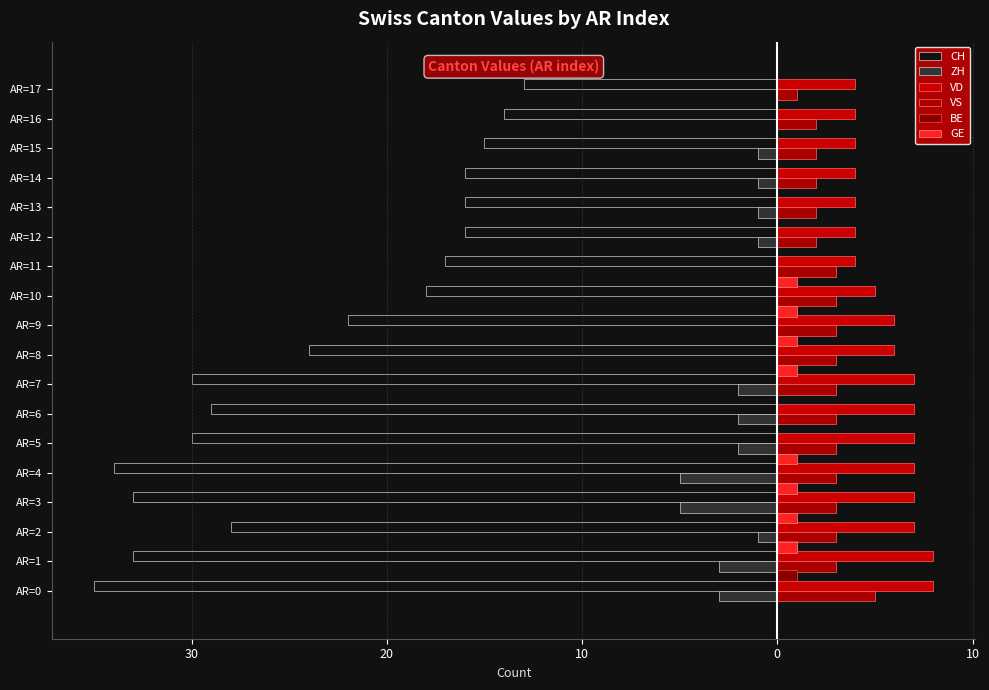

Reading left to right, transcribe all the data shown in this chart.

CH: -35	-33	-28	-33	-34	-30	-29	-30	-24	-22	-18	-17	-16	-16	-16	-15	-14	-13
ZH: -3	-3	-1	-5	-5	-2	-2	-2	0	0	0	0	-1	-1	-1	-1	0	0
VD: 8	8	7	7	7	7	7	7	6	6	5	4	4	4	4	4	4	4
VS: 5	3	3	3	3	3	3	3	3	3	3	3	2	2	2	2	2	1
BE: 1	1	0	0	0	0	0	0	0	0	0	0	0	0	0	0	0	0
GE: 0	0	1	1	1	1	0	0	1	1	1	1	0	0	0	0	0	0